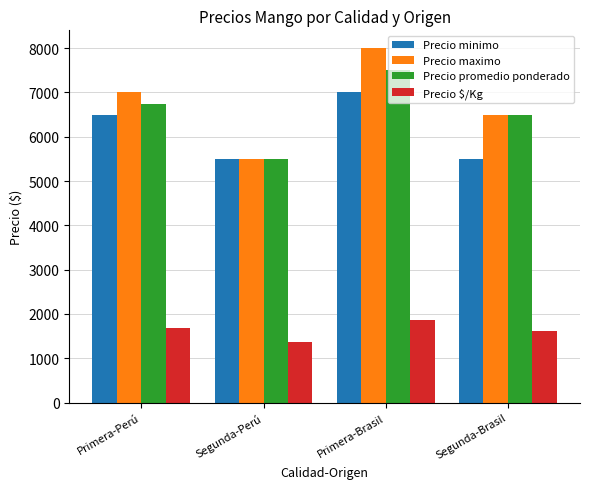

What is the highest value of the Precio $/Kg series?

1875